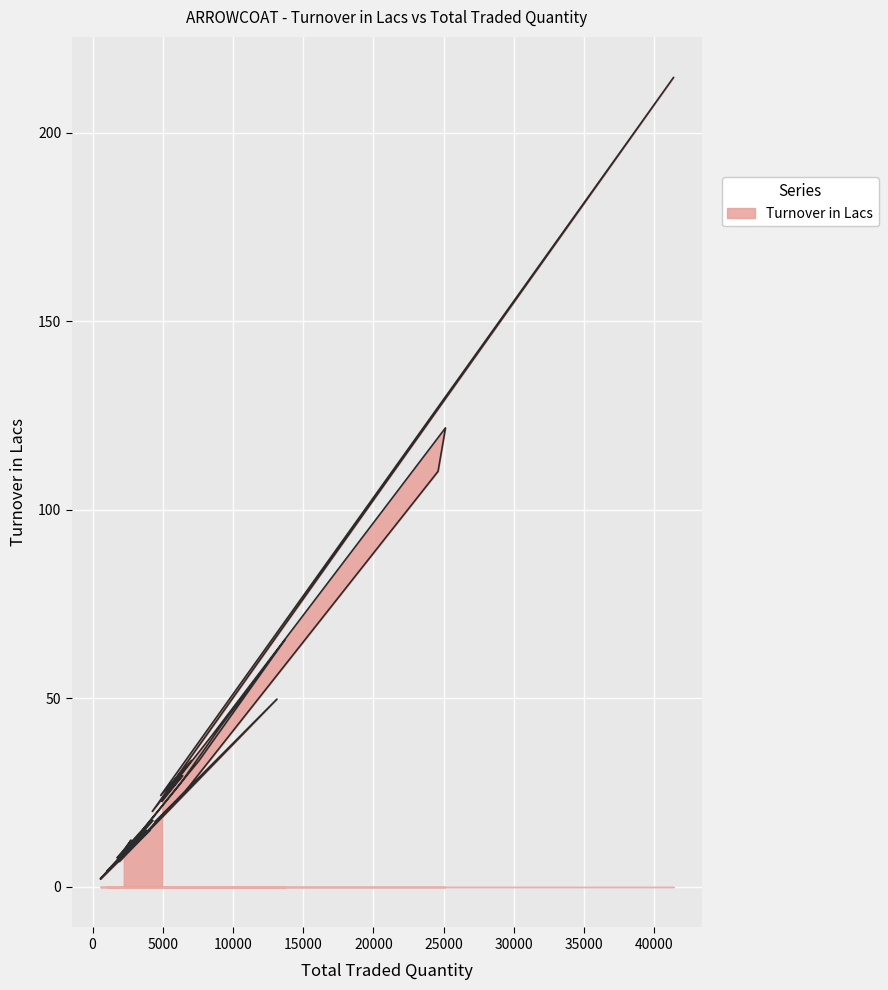

How many data points are above 17?

19